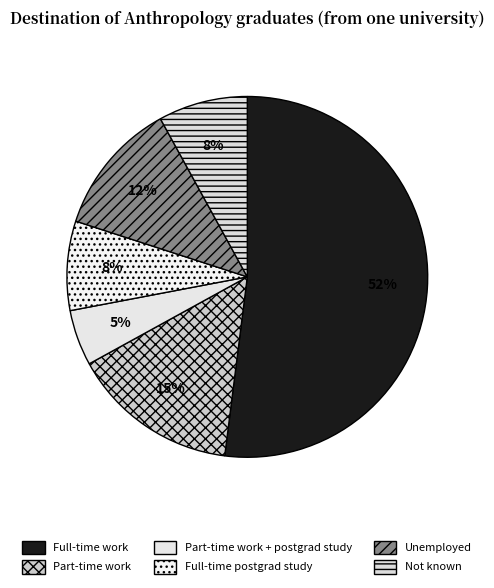

What is the largest slice in the pie chart?

Full-time work